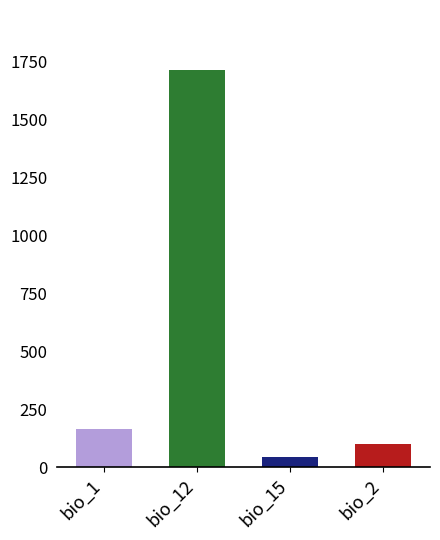

How many data points are above 165?

2